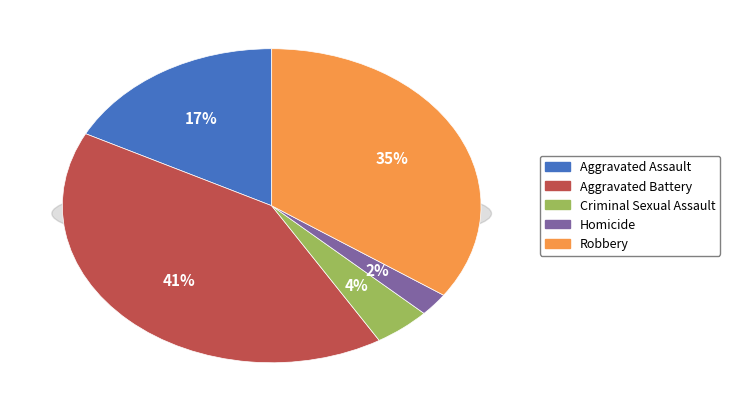

Which slice is the smallest?

Homicide